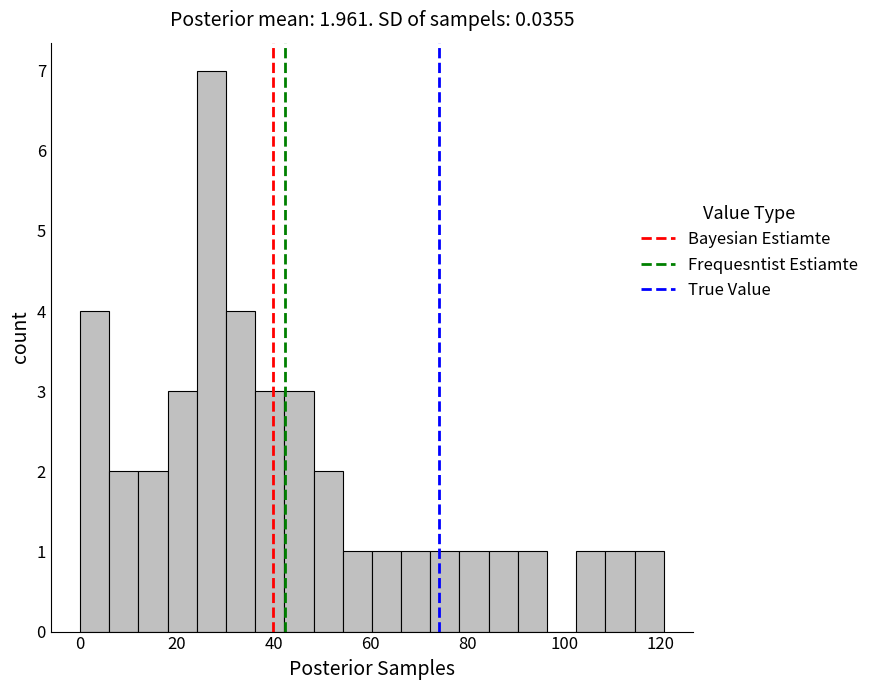

Around what value on the x-axis is the tallest bar? Give the approximate position of its centre, as read against the axis.

28